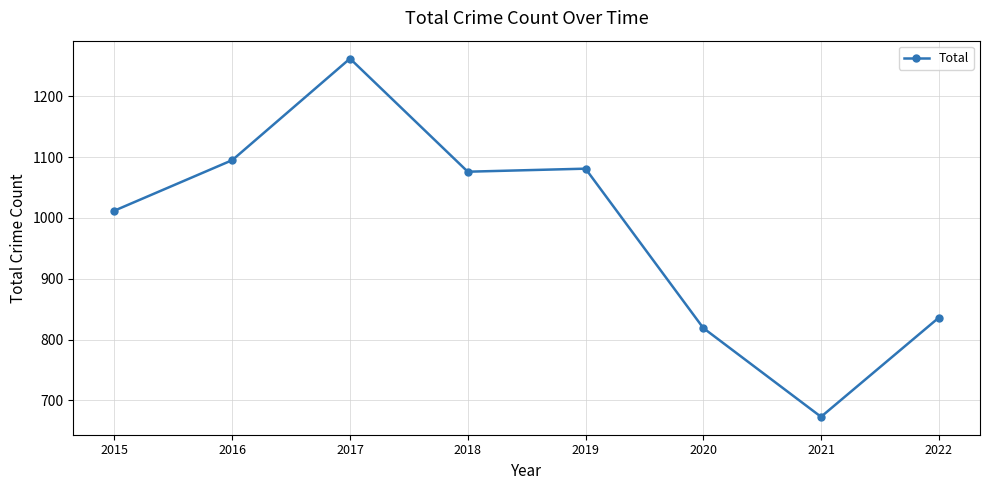

At which label does the data first exceed 1076?

2016